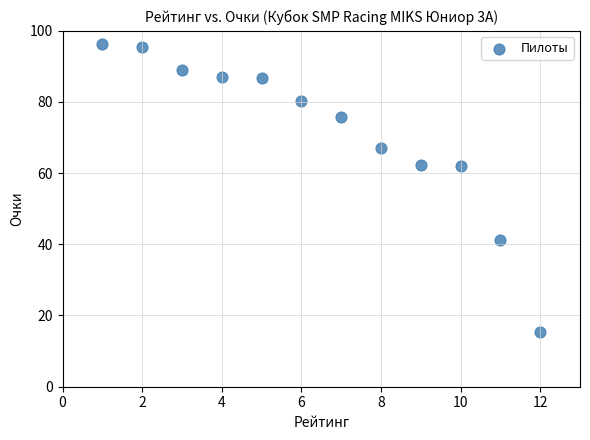

What is the range of X values (max minus min)?

11.0